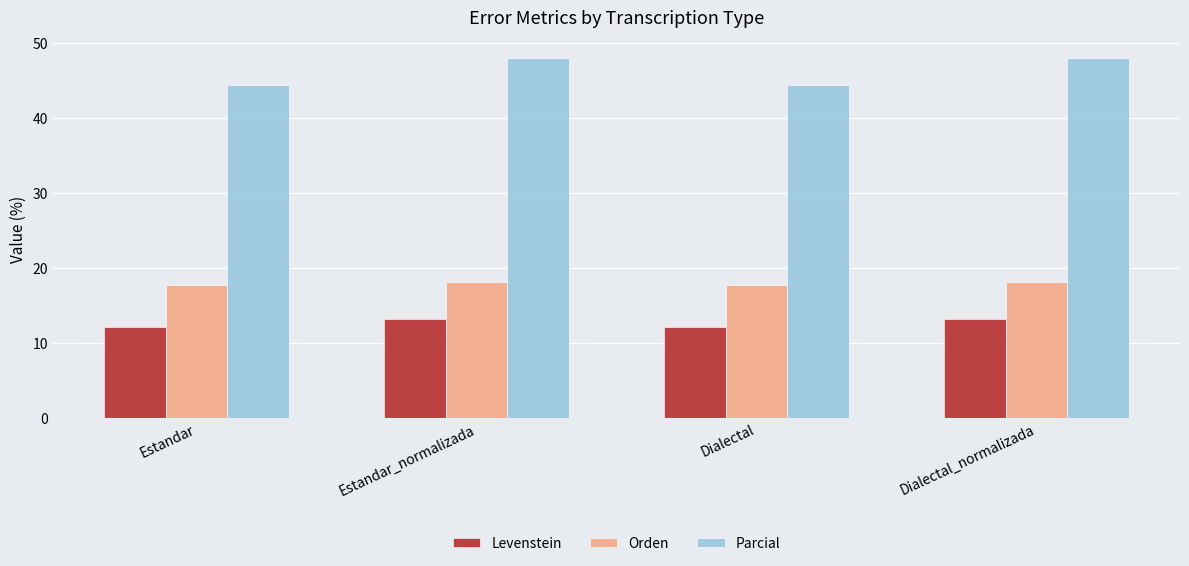

Read the Levenstein value at Dialectal.

12.1